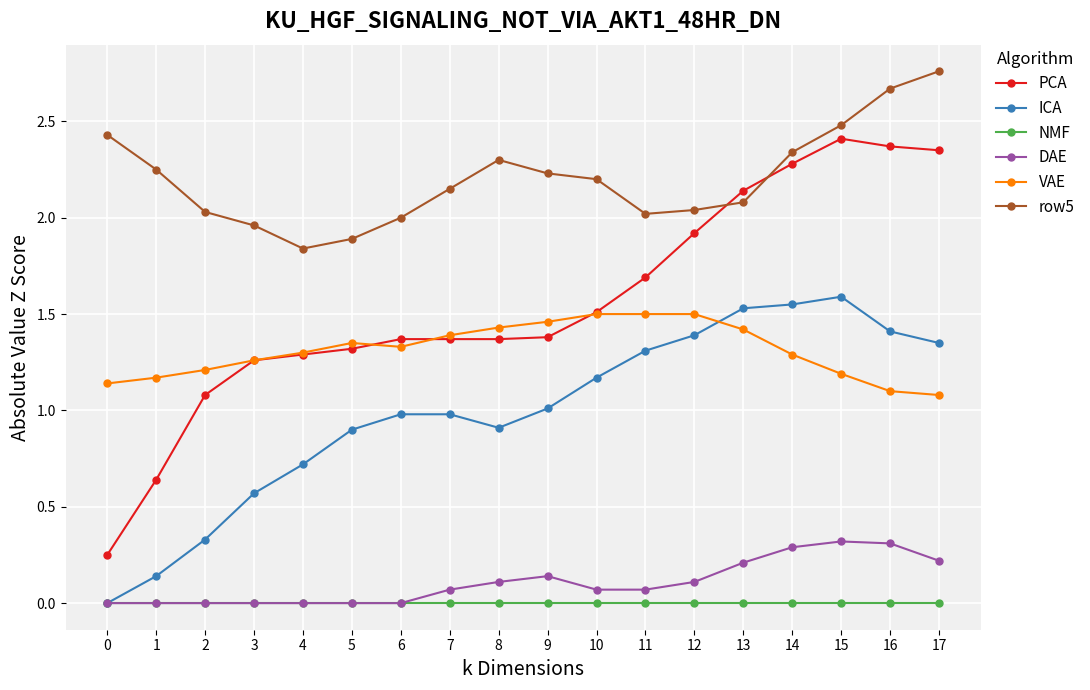

What is the total value across all series at 16?

7.9